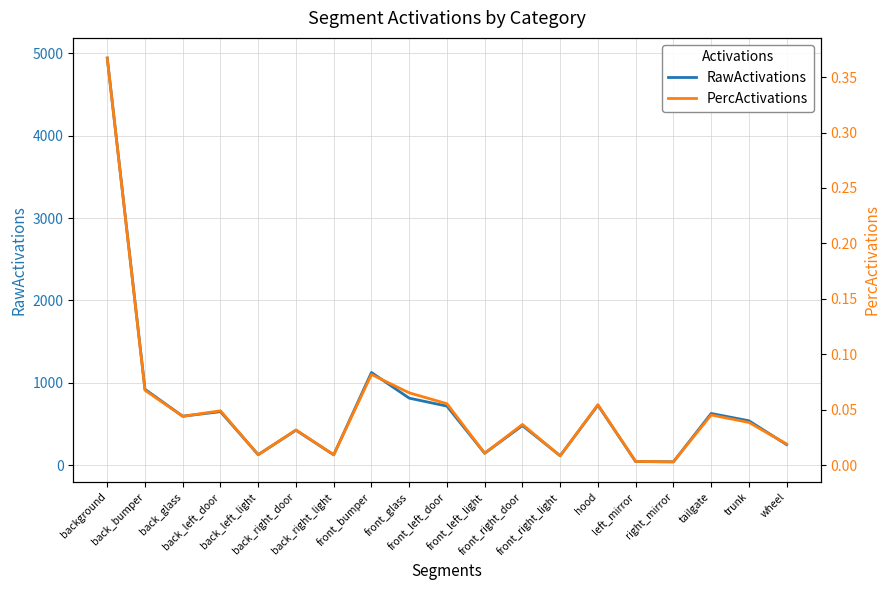

What is the sum of all RawActivations values?

13378.6